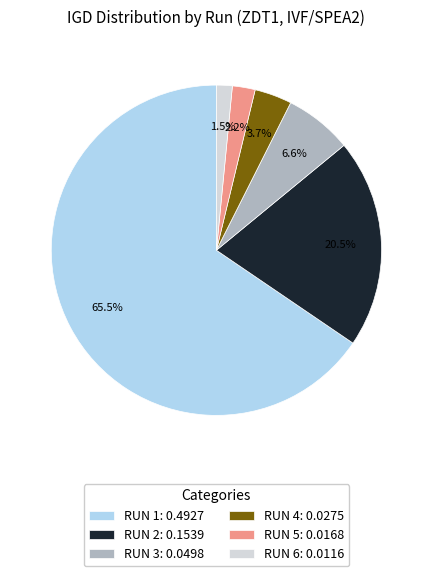

To the nearest percent, what is the difference between the RUN 2 and RUN 4 slice percentages?

17%